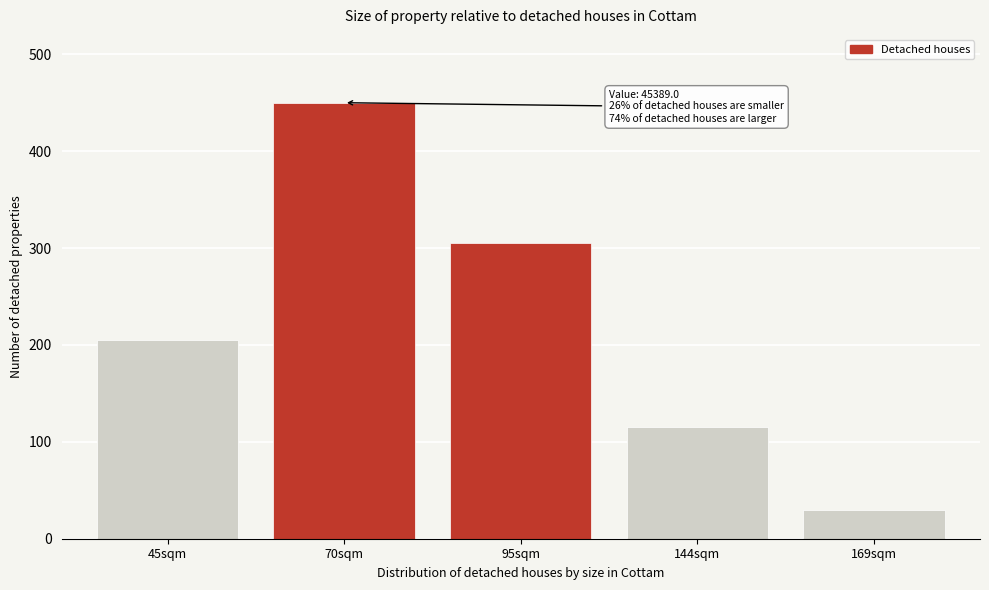

Reading left to right, list all the values displayed in this chart.

45sqm=205	70sqm=450	95sqm=305	144sqm=115	169sqm=30